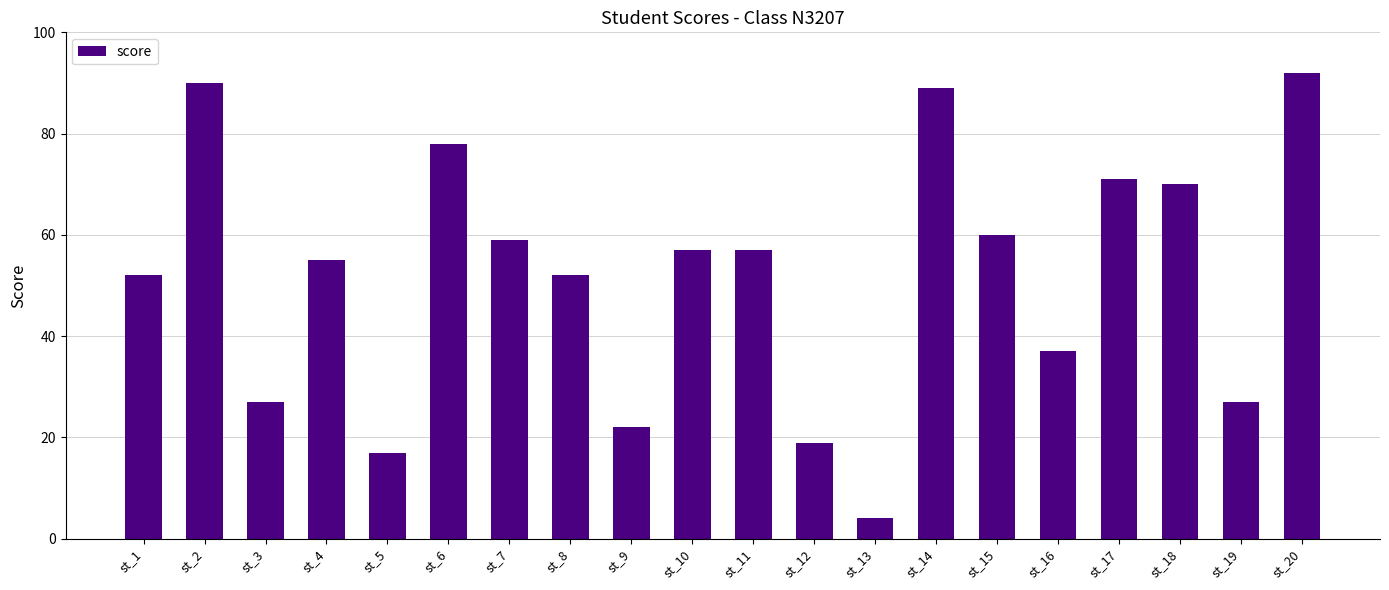

The chart shows a value of 27 at st_3. True or false?

True